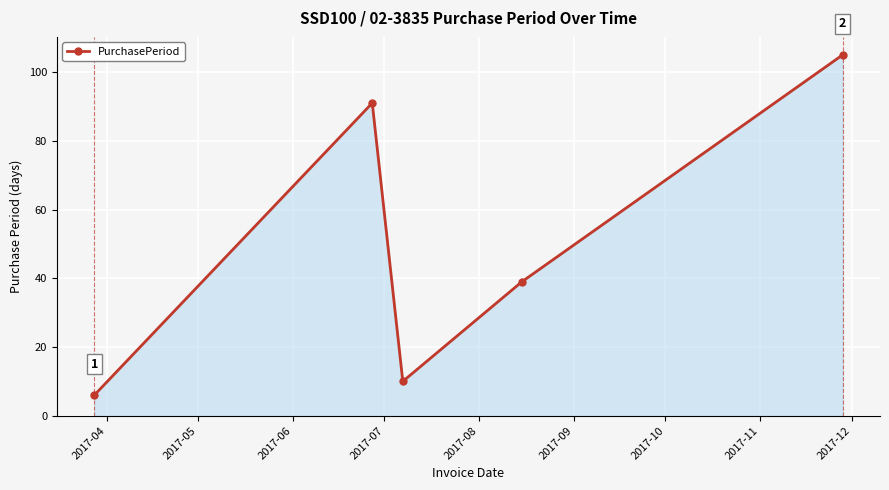

True or false: there are more than 1 points higher than both neighbors.

False